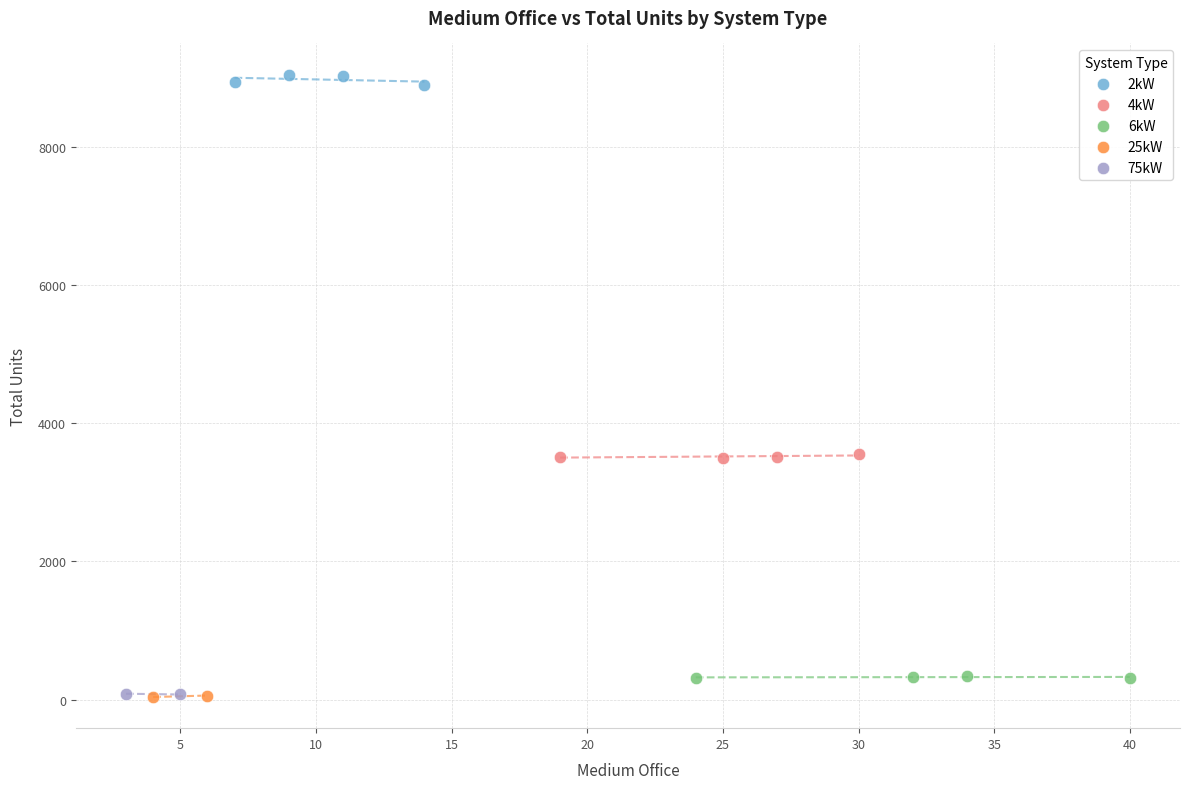

What are all the series names shown in the legend?

2kW, 4kW, 6kW, 25kW, 75kW